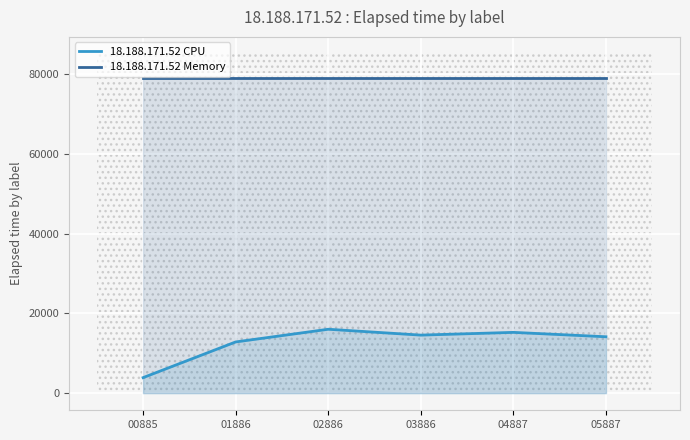

Reading right to left, transcribe all the data shown in this chart.

18.188.171.52 CPU: 05887=14159	04887=15258	03886=14572	02886=16040	01886=12862	00885=3923
18.188.171.52 Memory: 05887=78880	04887=78880	03886=78880	02886=78880	01886=78880	00885=78880